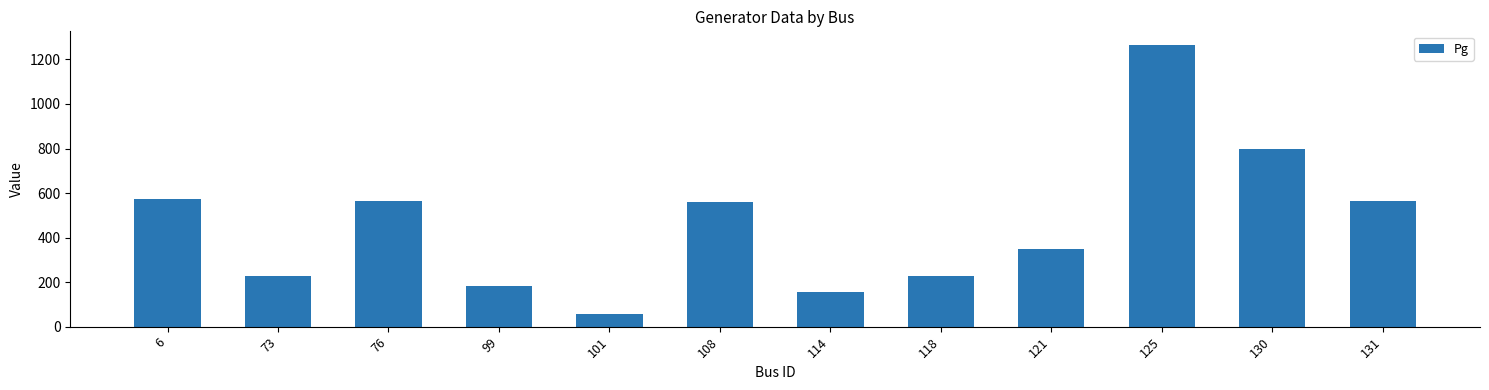

What is the approximate value at 76?

563.5